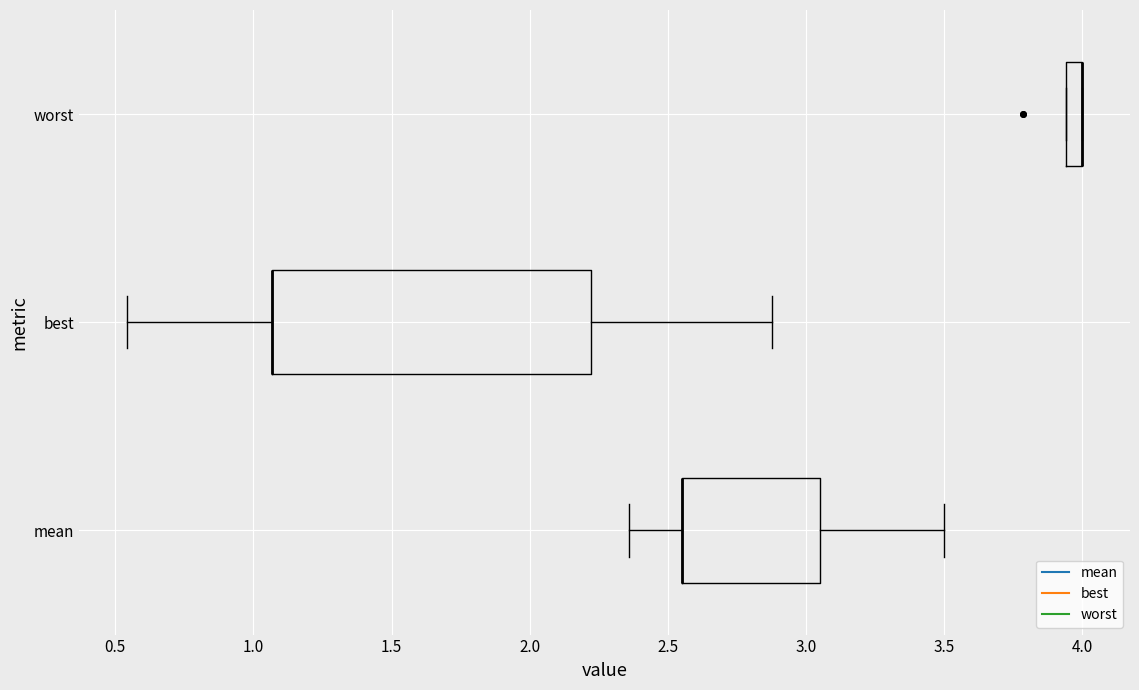

Where is the right edge of the box for best on the x-axis? The values are not printed on the chart, so give them approximately, as read against the axis.

2.20